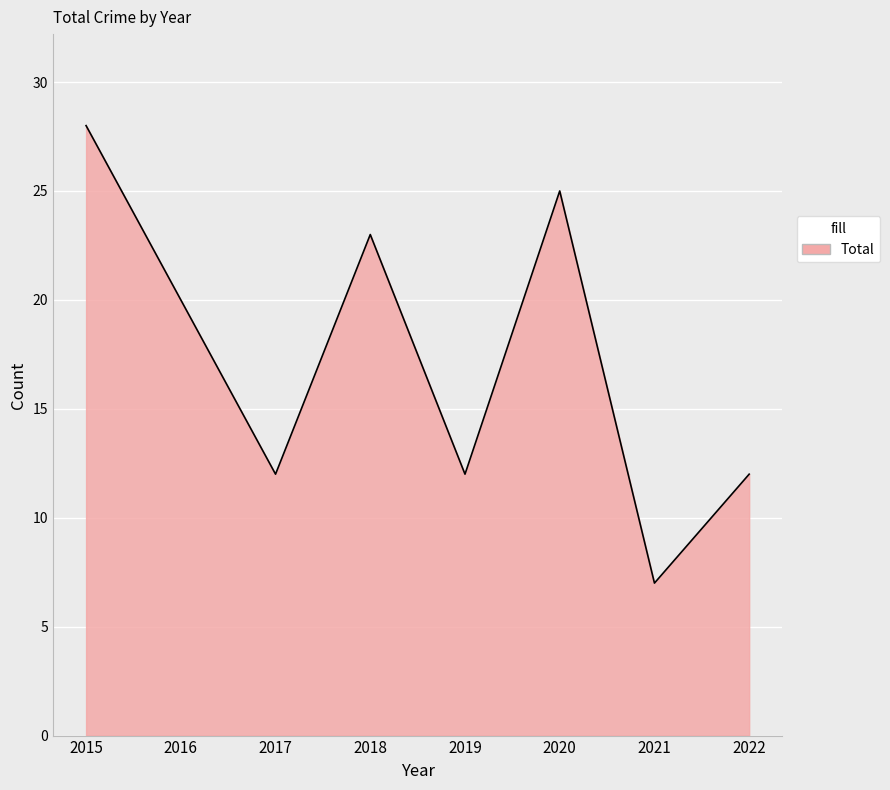

Where is the first local minimum?

2017